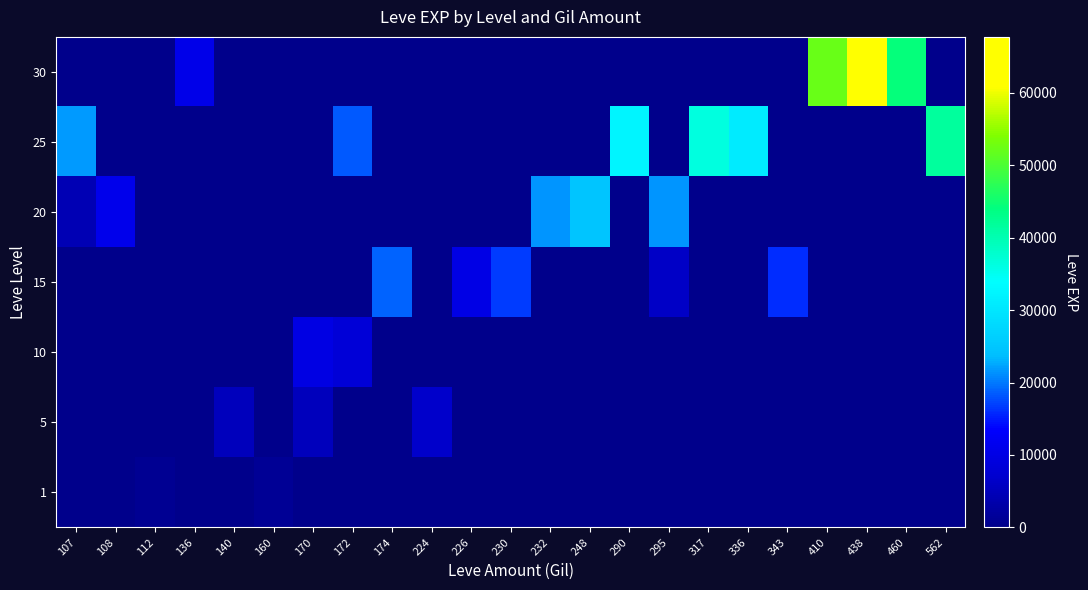

At how many categories does at least one series exceed 37521?

4